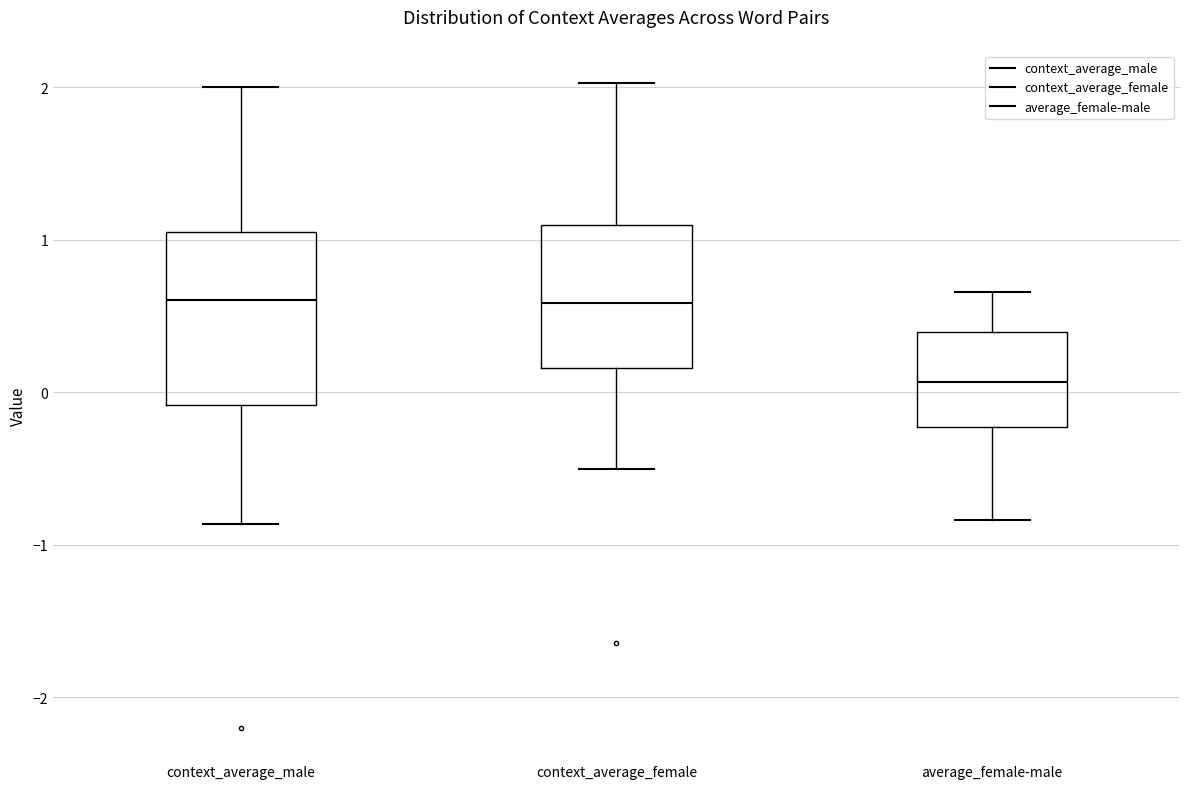

Where is the lower edge of the box for average_female-male on the y-axis? The values are not printed on the chart, so give them approximately, as read against the axis.

-0.2